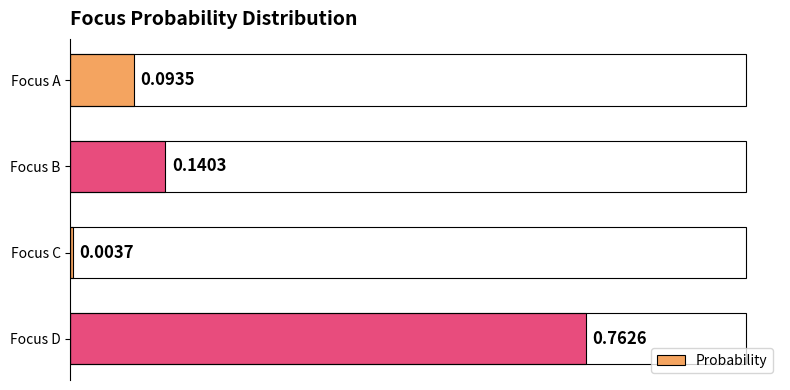

How many series are shown in this chart?

1